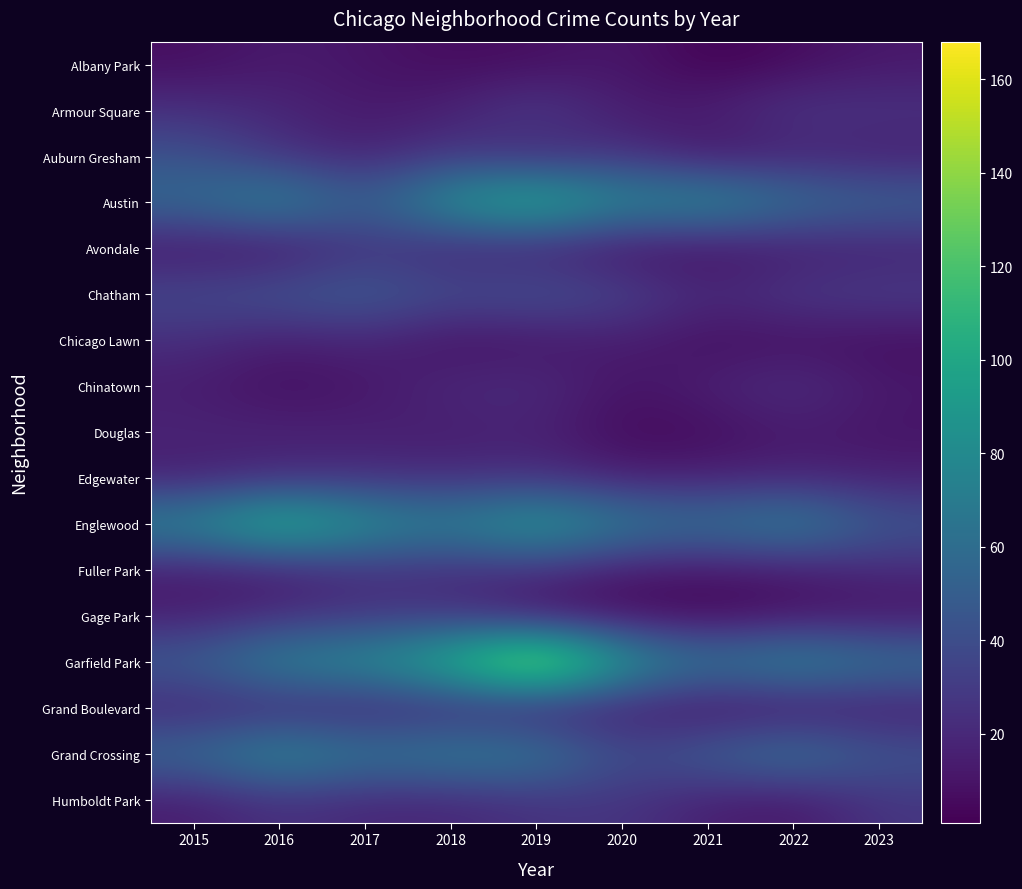

Reading left to right, list all the values displayed in this chart.

Albany Park: 2015=7	2016=13	2017=10	2018=6	2019=7	2020=12	2021=1	2022=6	2023=12
Armour Square: 2015=24	2016=19	2017=12	2018=16	2019=31	2020=13	2021=15	2022=27	2023=25
Auburn Gresham: 2015=43	2016=25	2017=17	2018=29	2019=19	2020=27	2021=10	2022=17	2023=15
Austin: 2015=59	2016=80	2017=49	2018=90	2019=110	2020=79	2021=85	2022=63	2023=54
Avondale: 2015=10	2016=8	2017=26	2018=17	2019=16	2020=8	2021=7	2022=13	2023=16
Chatham: 2015=38	2016=45	2017=50	2018=39	2019=44	2020=35	2021=20	2022=29	2023=31
Chicago Lawn: 2015=23	2016=14	2017=19	2018=8	2019=10	2020=15	2021=7	2022=8	2023=7
Chinatown: 2015=14	2016=7	2017=11	2018=20	2019=22	2020=9	2021=16	2022=24	2023=12
Douglas: 2015=18	2016=17	2017=16	2018=14	2019=17	2020=5	2021=6	2022=13	2023=10
Edgewater: 2015=15	2016=21	2017=23	2018=22	2019=24	2020=15	2021=16	2022=18	2023=16
Englewood: 2015=80	2016=115	2017=86	2018=74	2019=96	2020=72	2021=63	2022=77	2023=46
Fuller Park: 2015=13	2016=13	2017=24	2018=21	2019=24	2020=11	2021=10	2022=12	2023=20
Gage Park: 2015=15	2016=23	2017=27	2018=27	2019=9	2020=7	2021=3	2022=9	2023=10
Garfield Park: 2015=51	2016=79	2017=84	2018=111	2019=168	2020=92	2021=66	2022=81	2023=65
Grand Boulevard: 2015=17	2016=18	2017=16	2018=19	2019=13	2020=14	2021=7	2022=9	2023=13
Grand Crossing: 2015=59	2016=83	2017=66	2018=73	2019=71	2020=38	2021=52	2022=67	2023=45
Humboldt Park: 2015=14	2016=25	2017=19	2018=19	2019=25	2020=27	2021=15	2022=11	2023=27